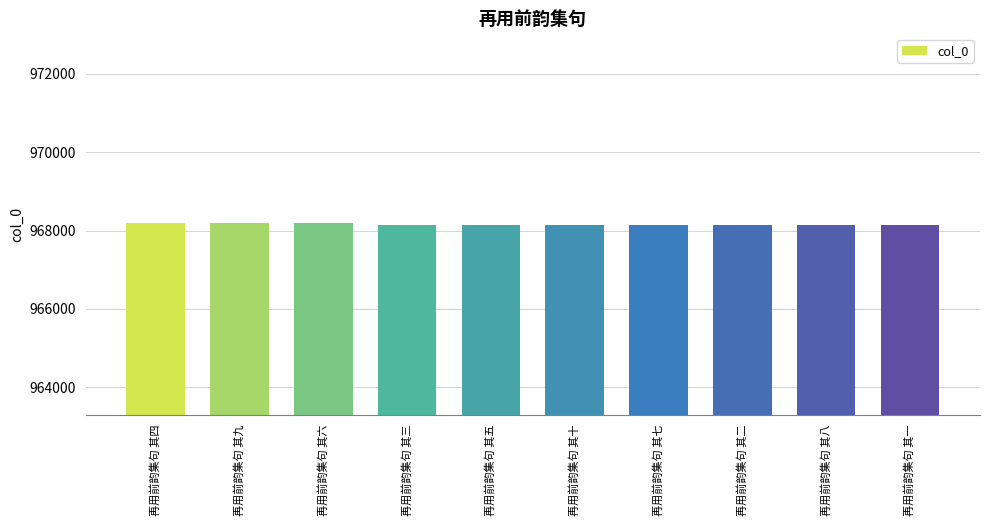

What is the minimum value shown in the chart?

968134